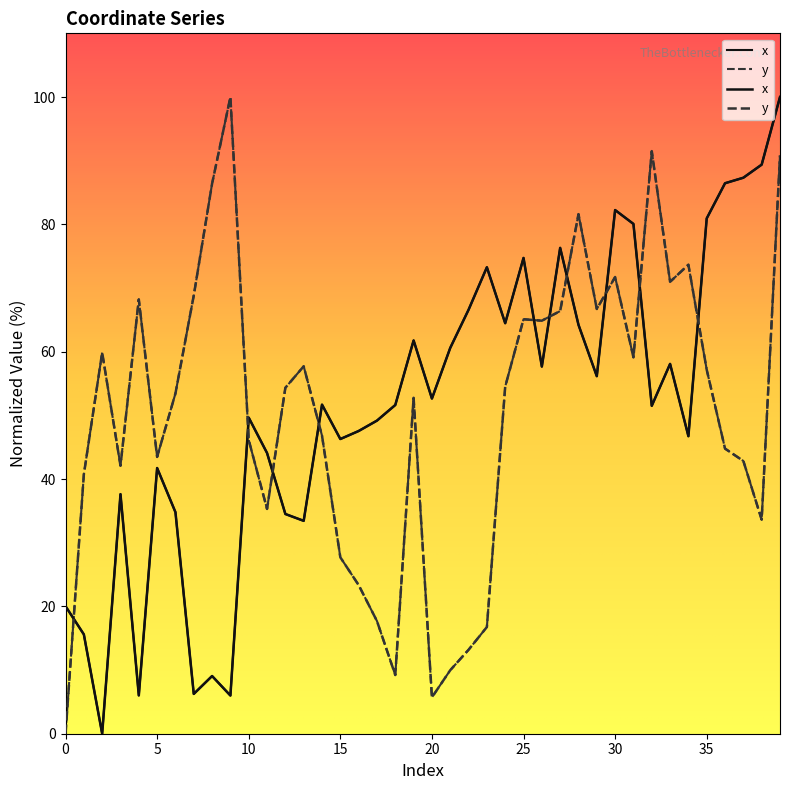

Which series has the widest spread of values?

x